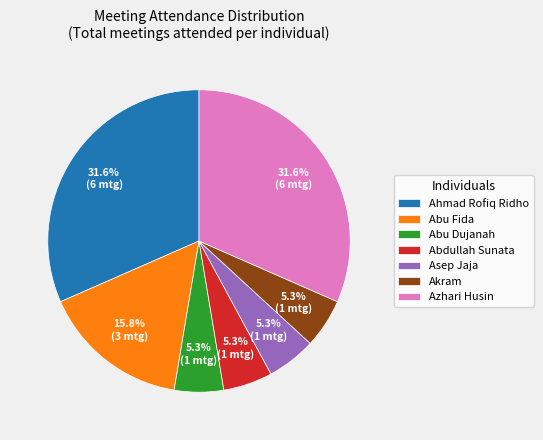

What percentage is the Abdullah Sunata slice, to the nearest percent?

5%